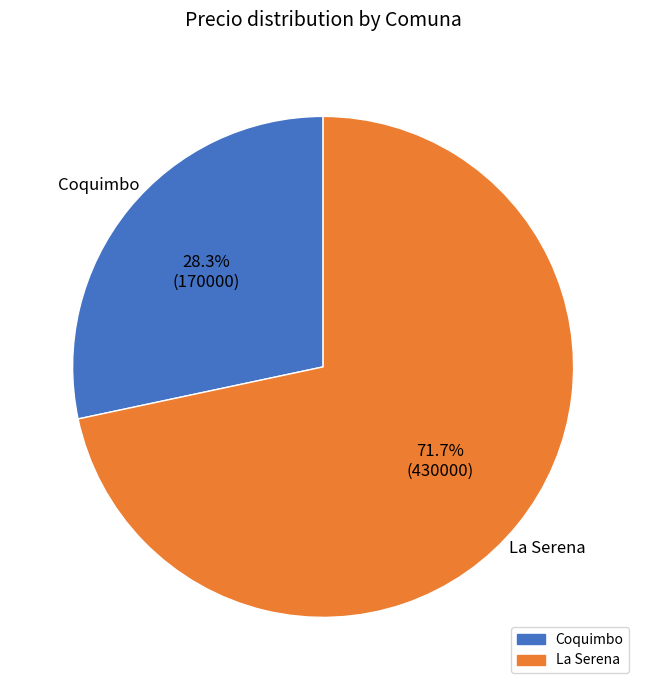

To the nearest percent, what is the difference between the largest and smallest slice percentages?

43%